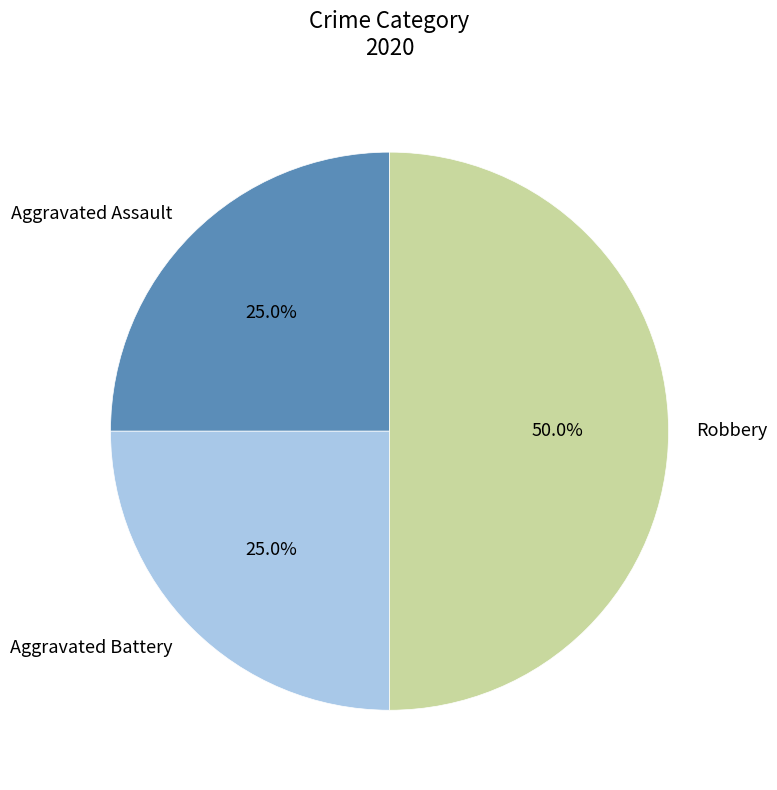

Is Aggravated Assault the majority of the pie?

No